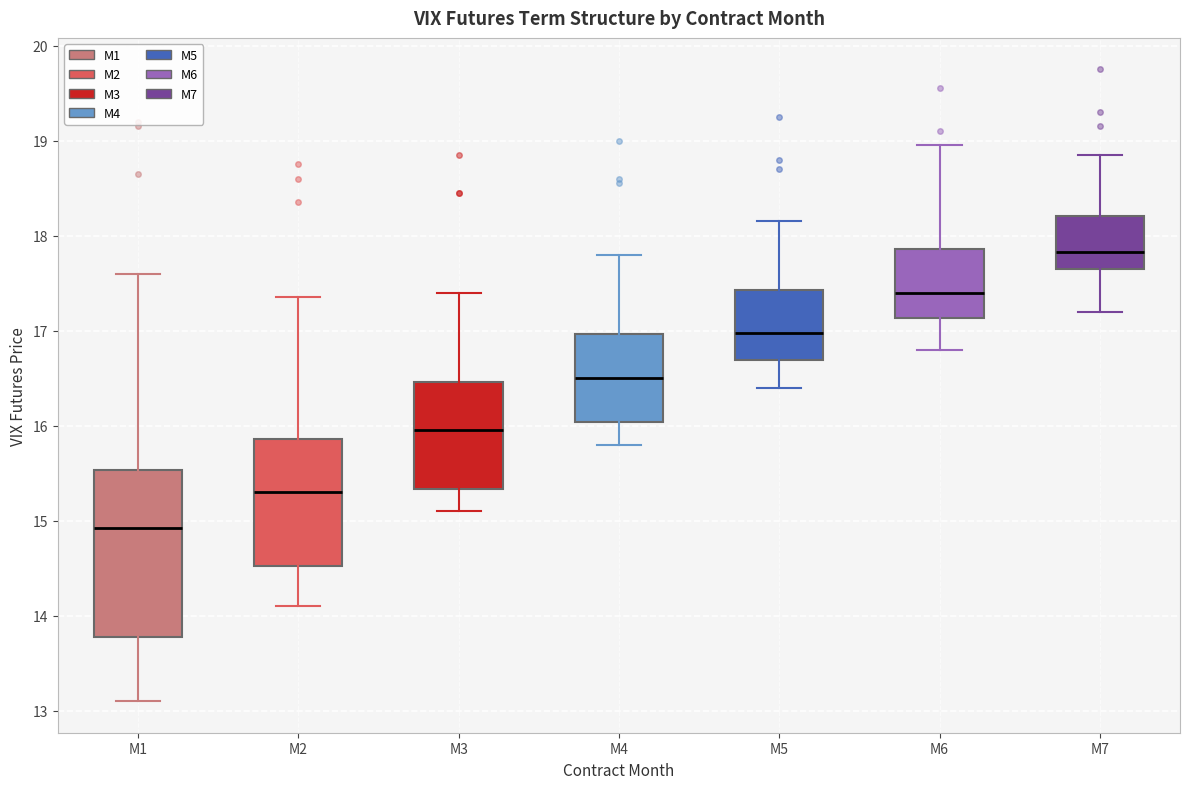

Comparing the boxes themselves (not the whiskers), which one is the tallest?

M1